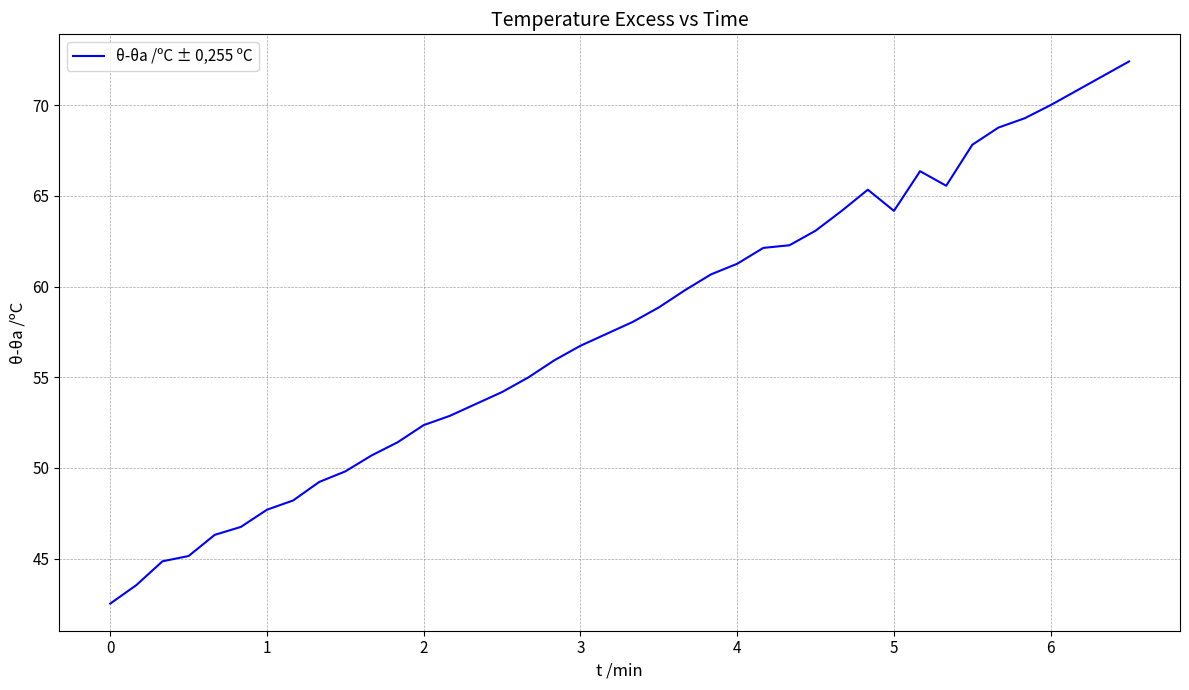

Does the chart display data point markers on the line(s)?

No